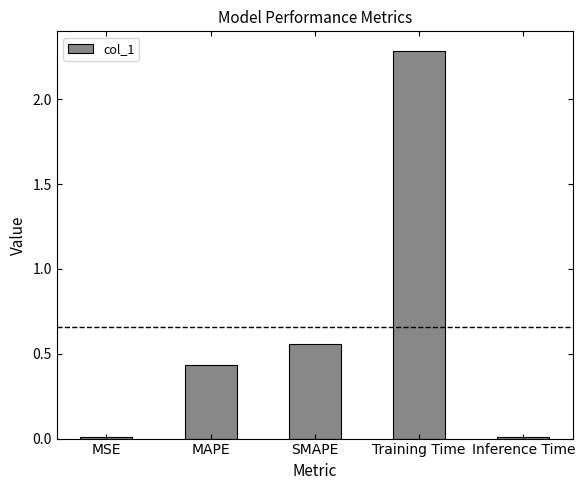

True or false: the data shows 0.0 at Inference Time.

True